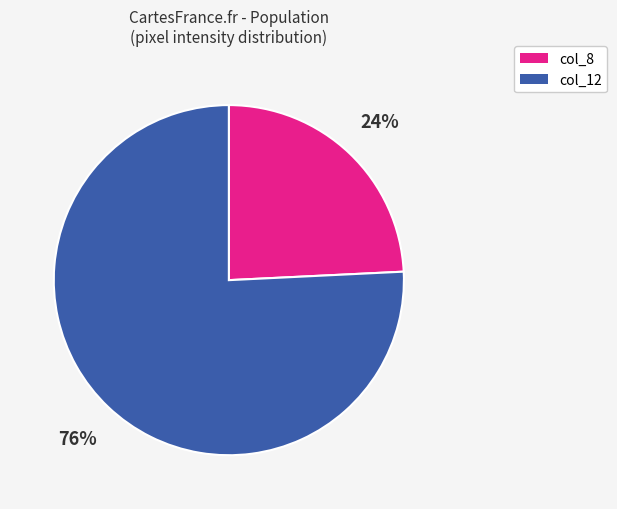

Does any single category account for the majority?

Yes